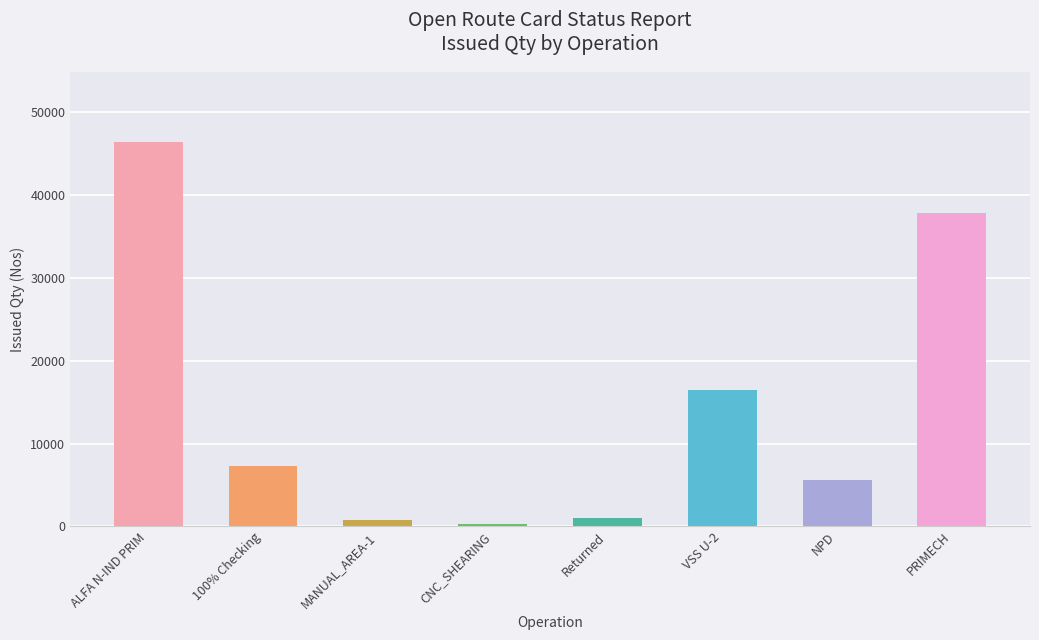

What is the difference between the values at MANUAL_AREA-1 and PRIMECH?

37098